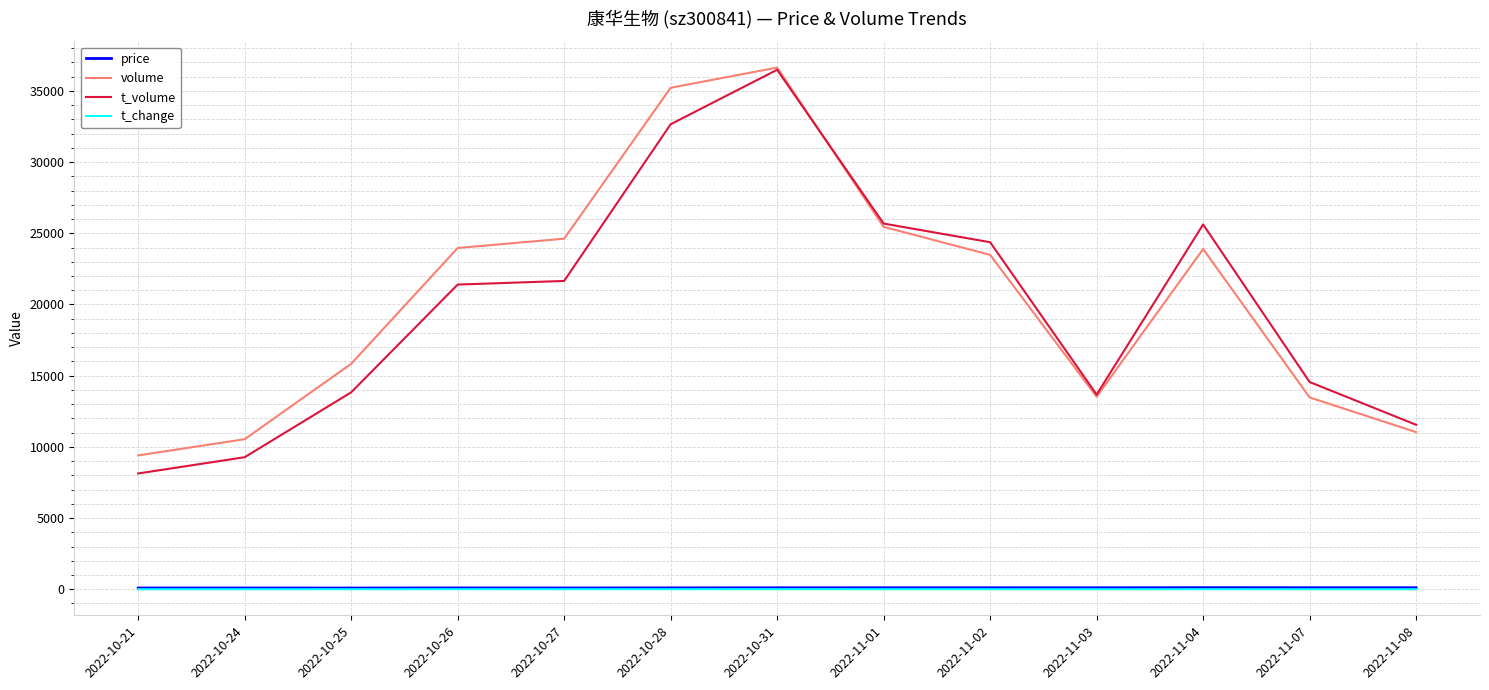

What is the average value of the volume series?

20544.9